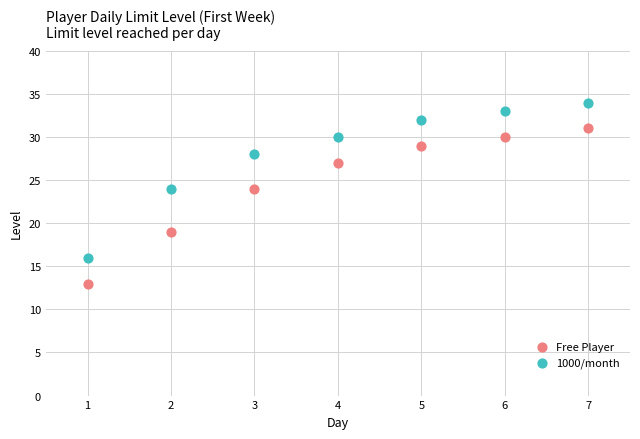

Across all data points, what is the range of X values (max minus min)?

6